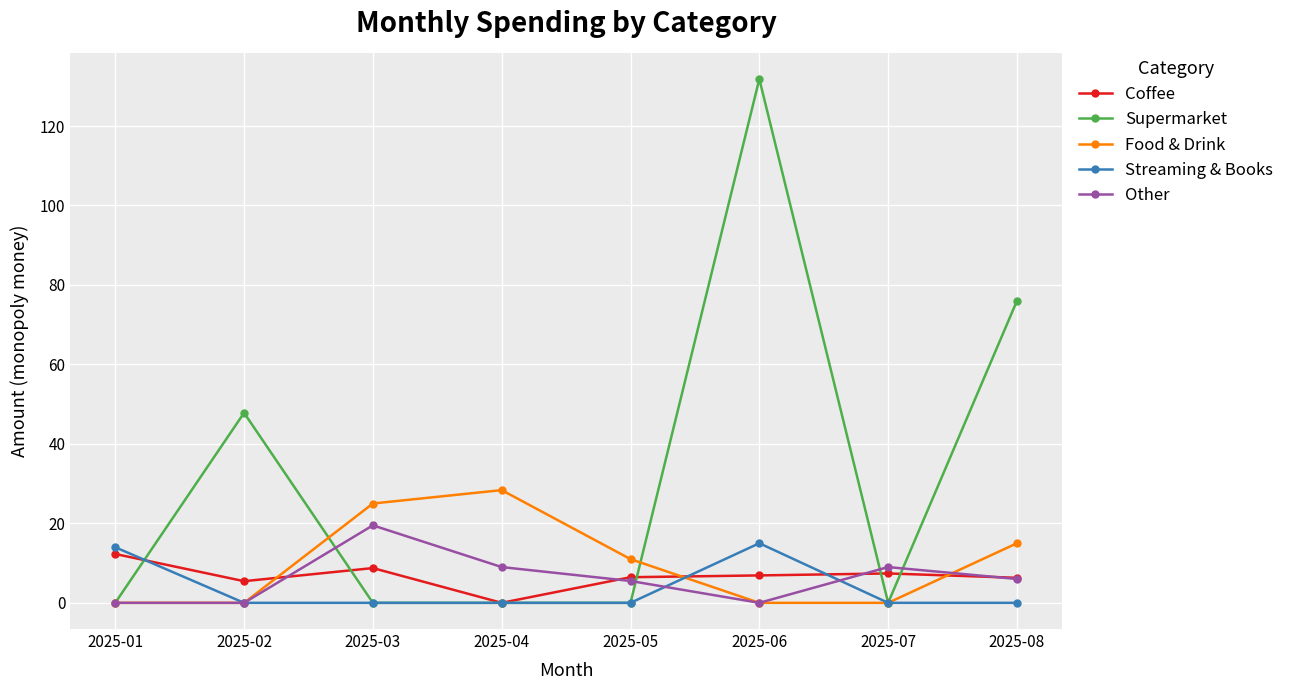

What is the difference between the maximum and minimum values in the Coffee series?

12.3